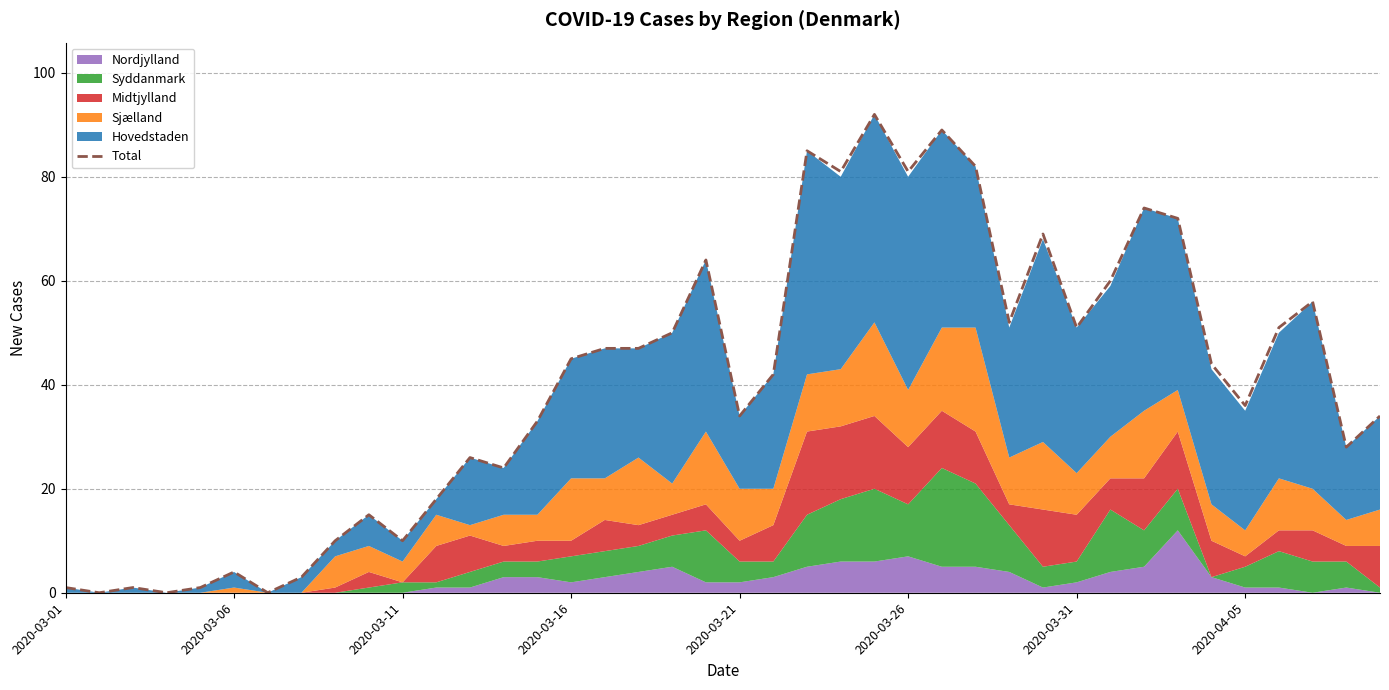

True or false: there are more than 0 points higher than both neighbors.

True